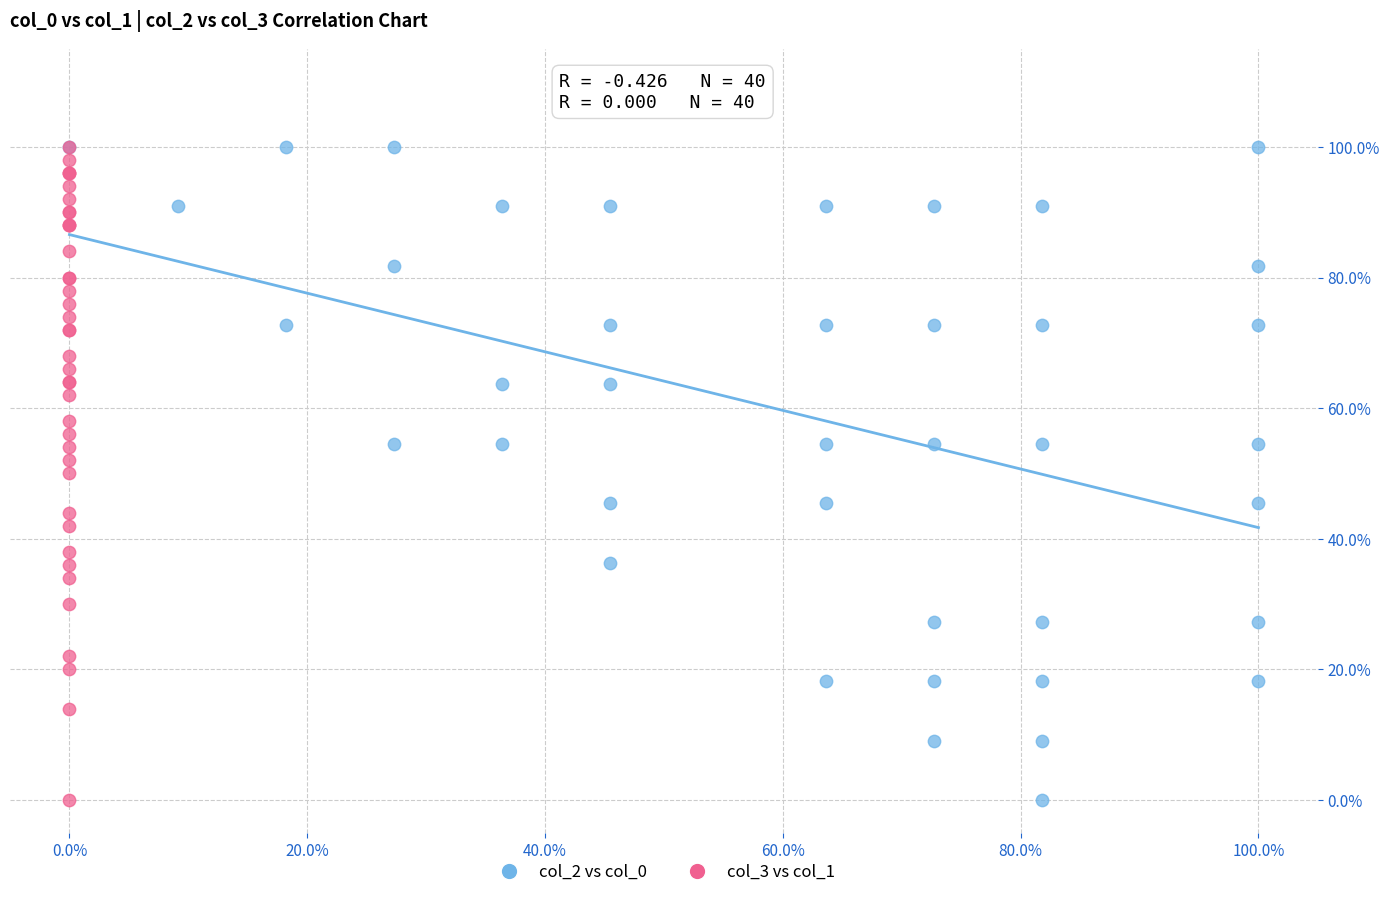

What are all the series names shown in the legend?

col_2 vs col_0, col_3 vs col_1